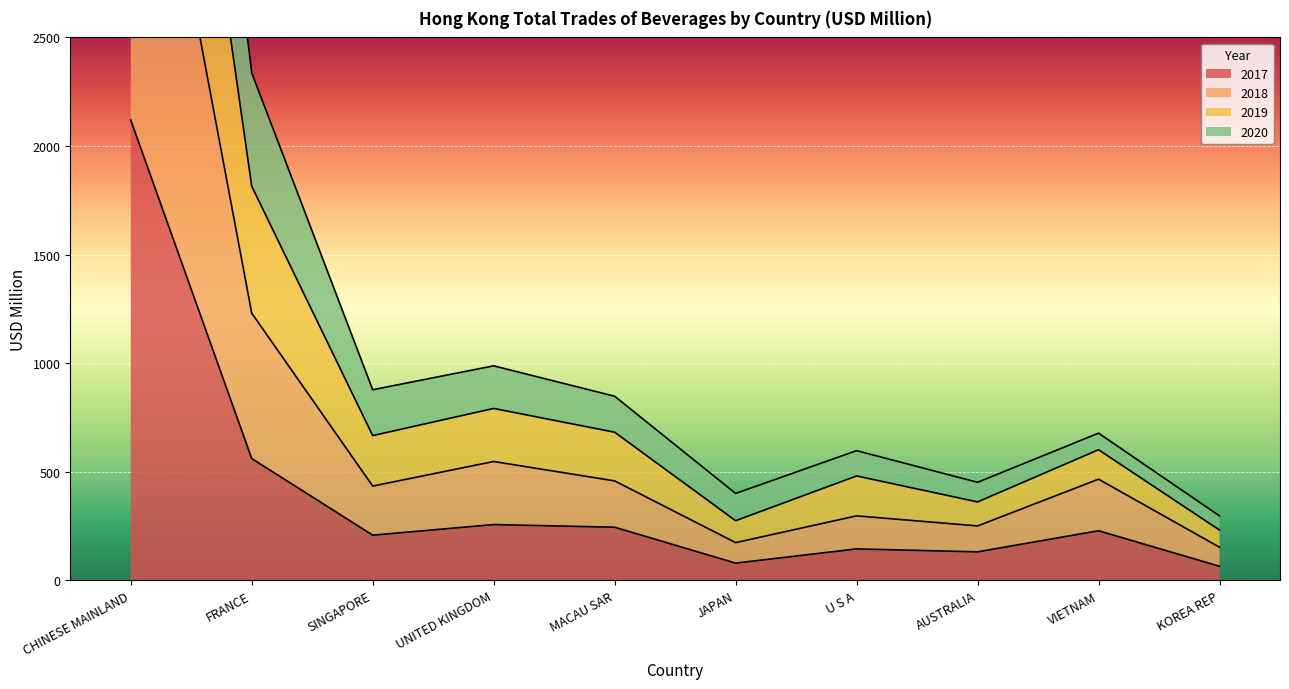

True or false: 2020 has a value of 49.5 at JAPAN.

False